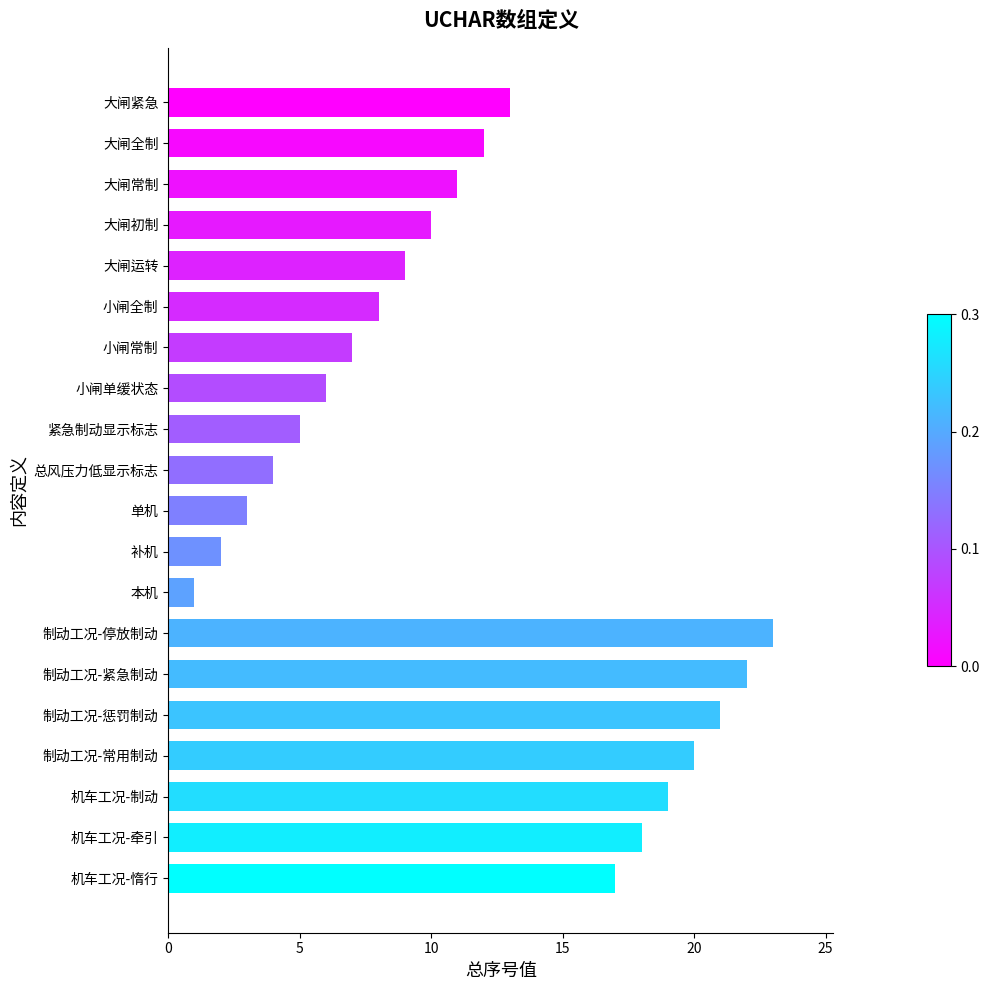

Reading bottom to top, extract all data points from this chart.

机车工况-惰行=17	机车工况-牵引=18	机车工况-制动=19	制动工况-常用制动=20	制动工况-惩罚制动=21	制动工况-紧急制动=22	制动工况-停放制动=23	本机=1	补机=2	单机=3	总风压力低显示标志=4	紧急制动显示标志=5	小闸单缓状态=6	小闸常制=7	小闸全制=8	大闸运转=9	大闸初制=10	大闸常制=11	大闸全制=12	大闸紧急=13